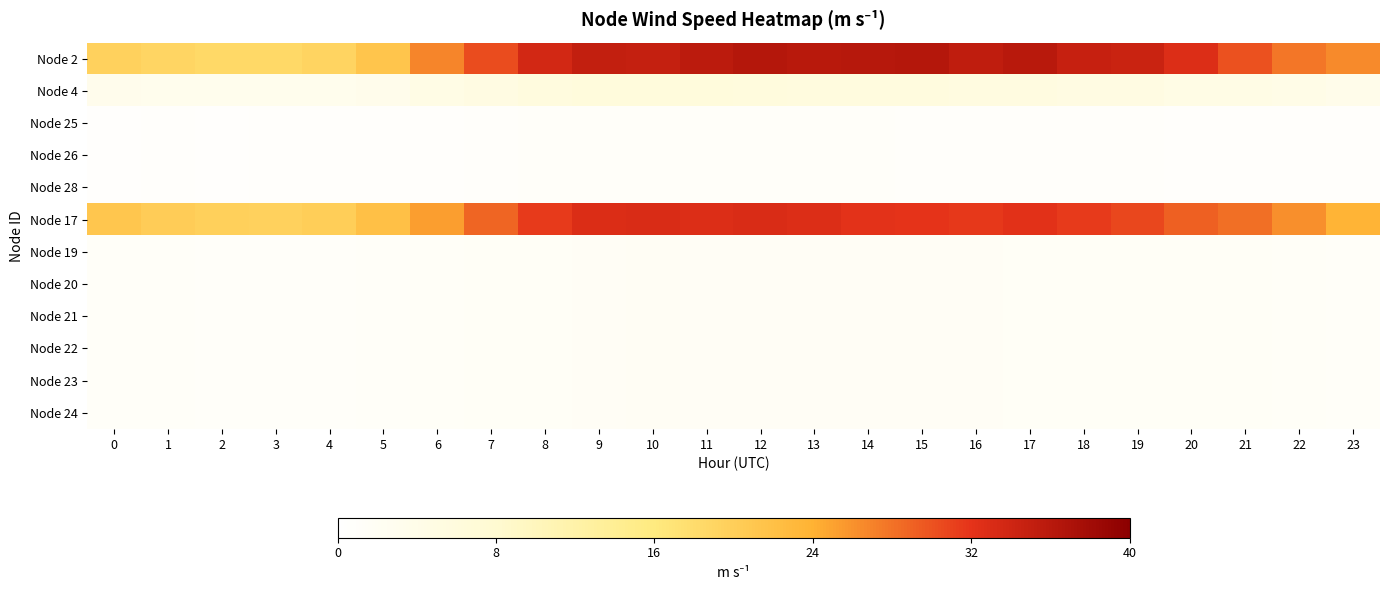

Which series changed the most between 12 and 23?

Node 2